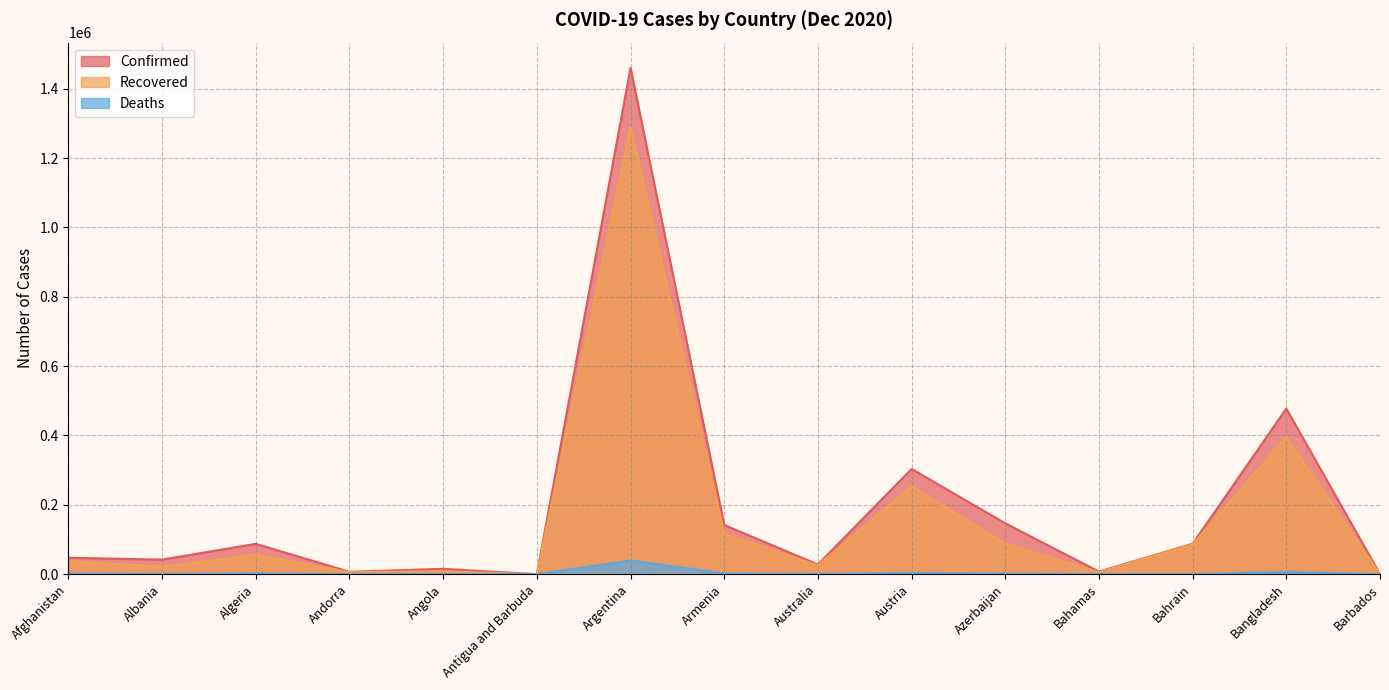

True or false: Deaths has more than 0 interior local peaks.

True